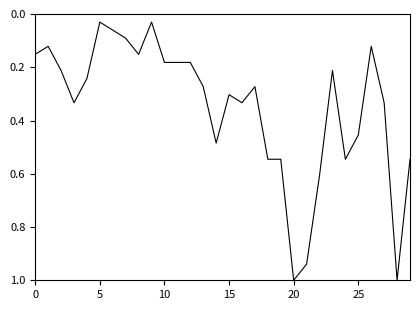

What is the difference between the maximum and minimum values?

1.0